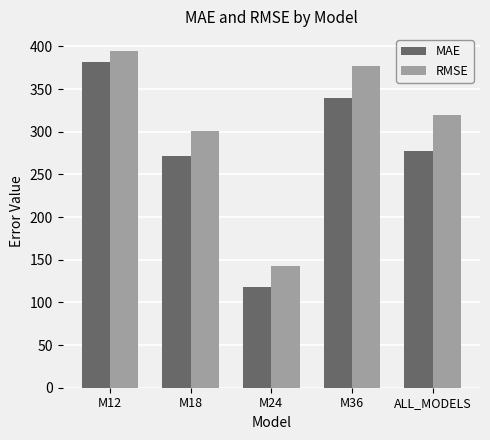

At M36, list the series in order from smallest to largest.

MAE, RMSE